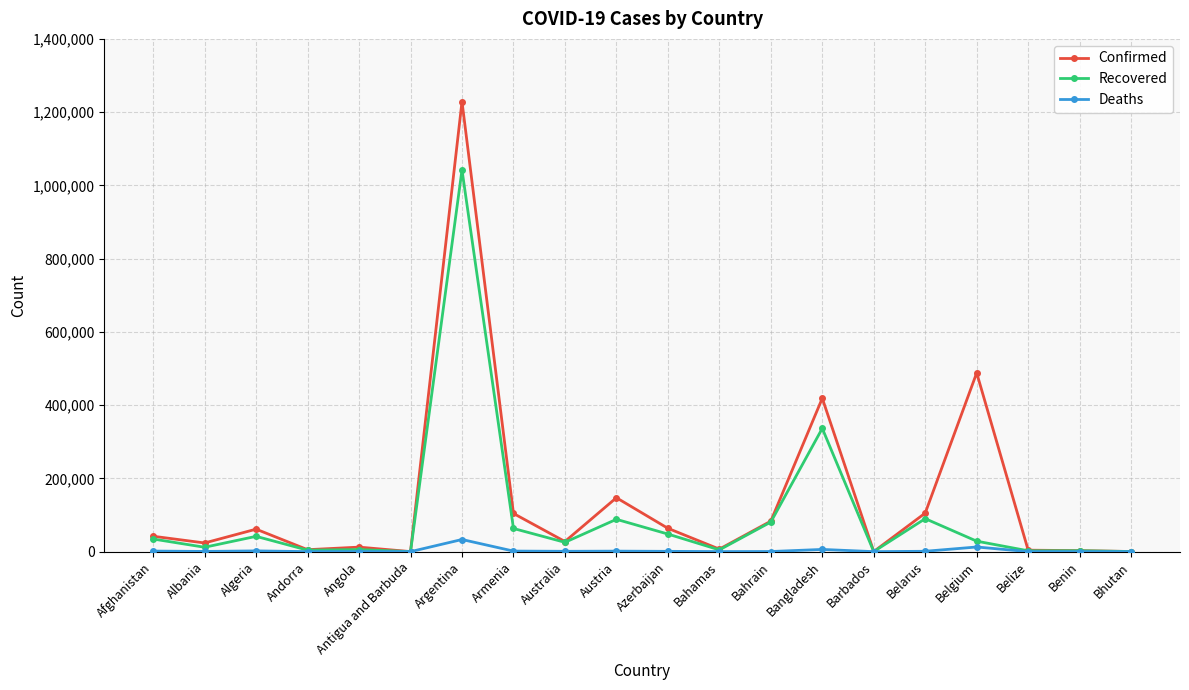

How many categories are shown in the chart?

20